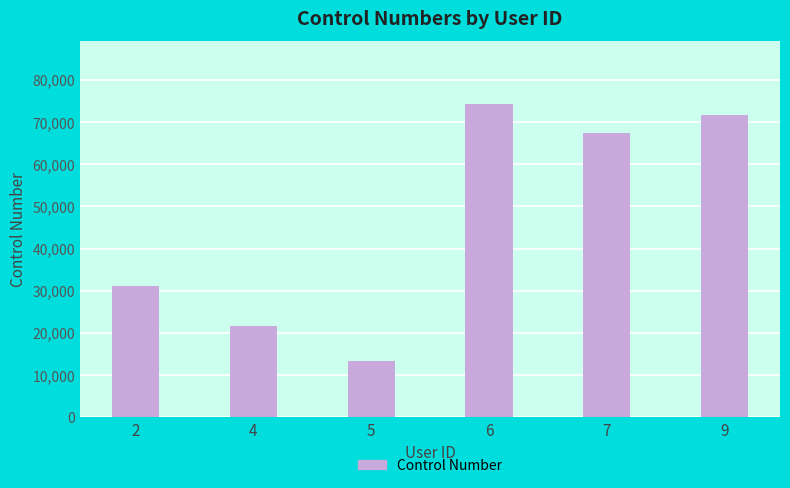

What is the value of the 2nd bar from the left?

21664